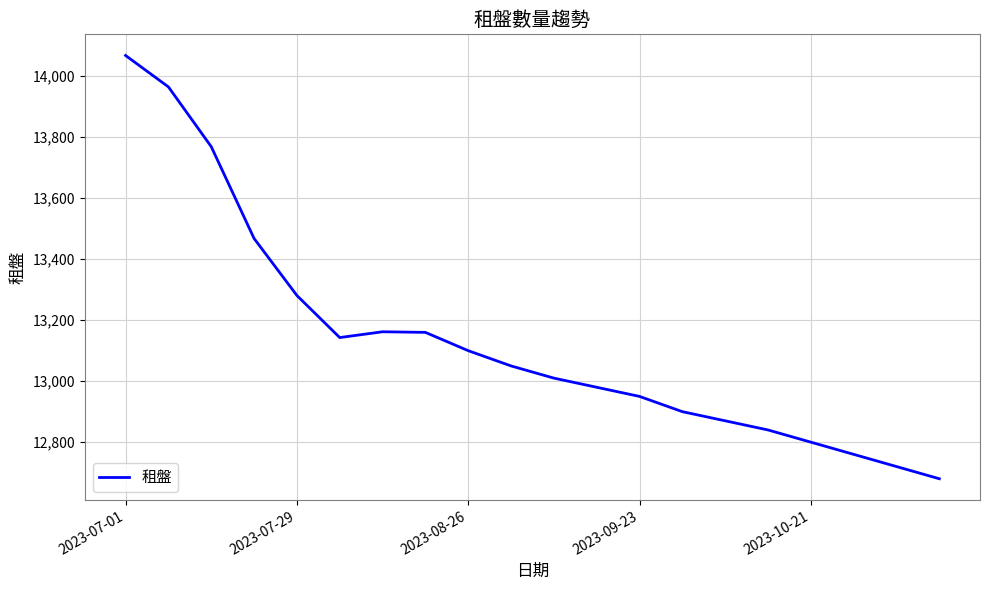

What is the smallest value displayed?

12680